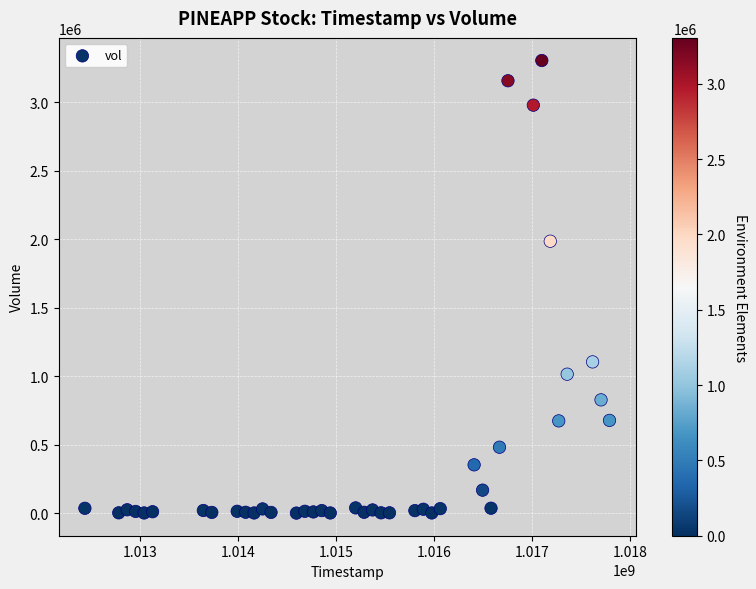

What Y value in the scatter plot is closest to 1651950?

1984700